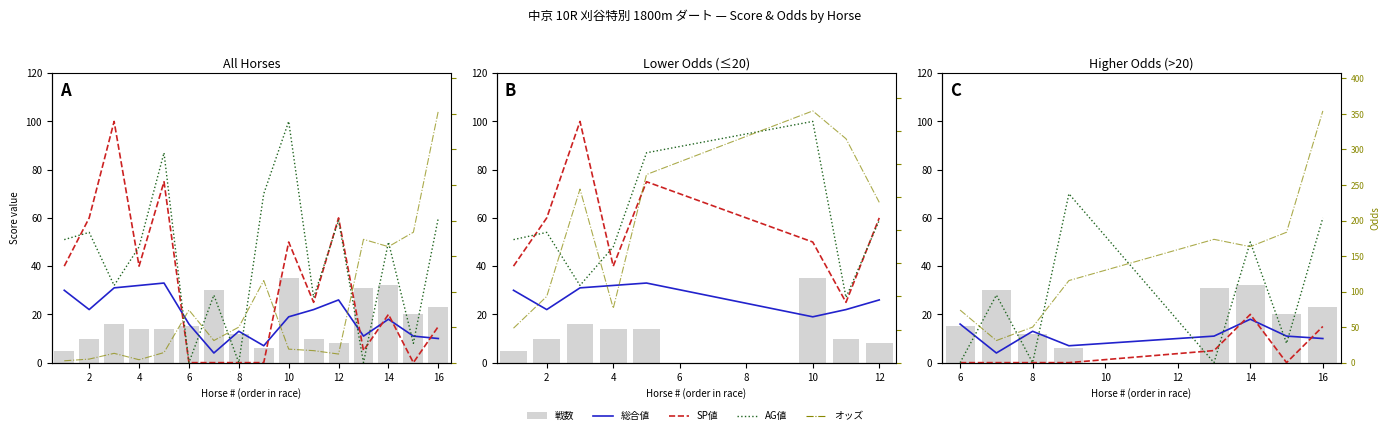

What are all the series names shown in the legend?

総合値, SP値, AG値, 戦数 (bar), オッズ